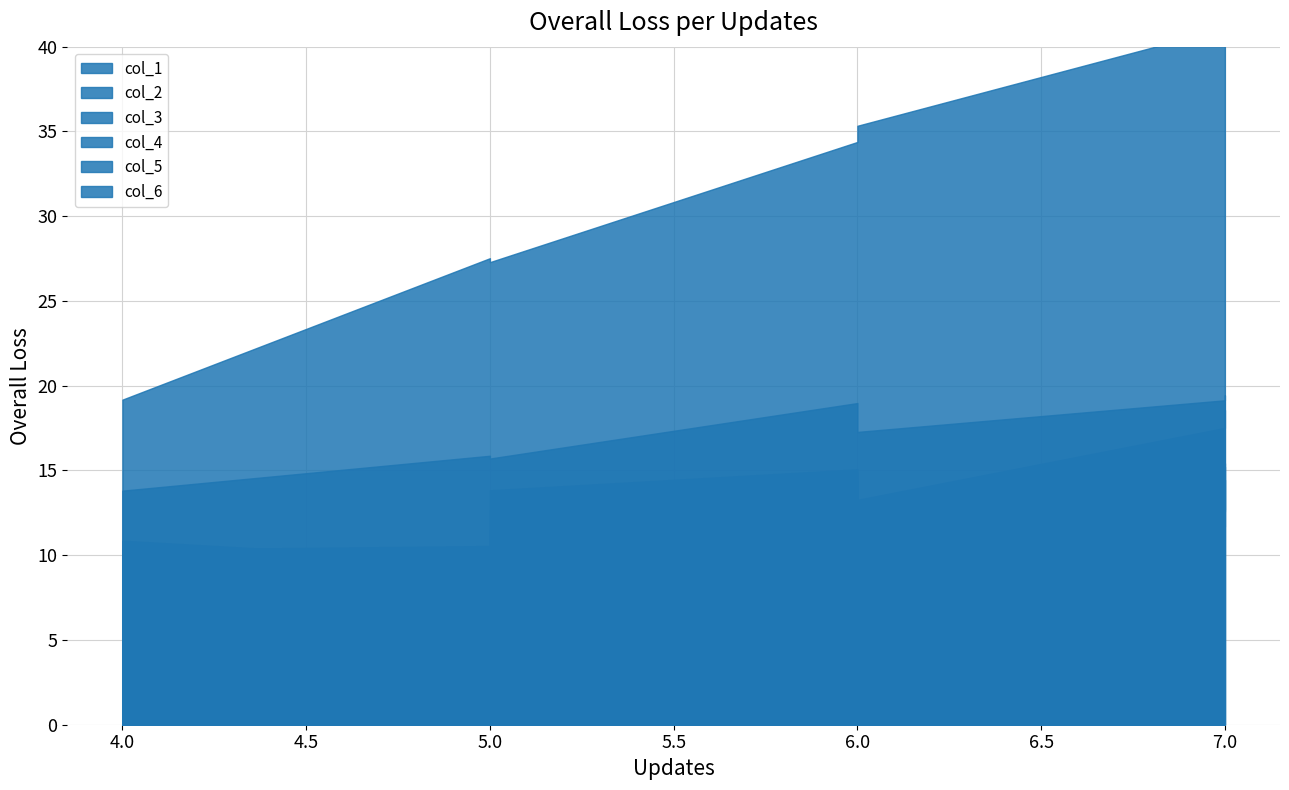

True or false: col_6 has more than 1 interior local peaks.

False